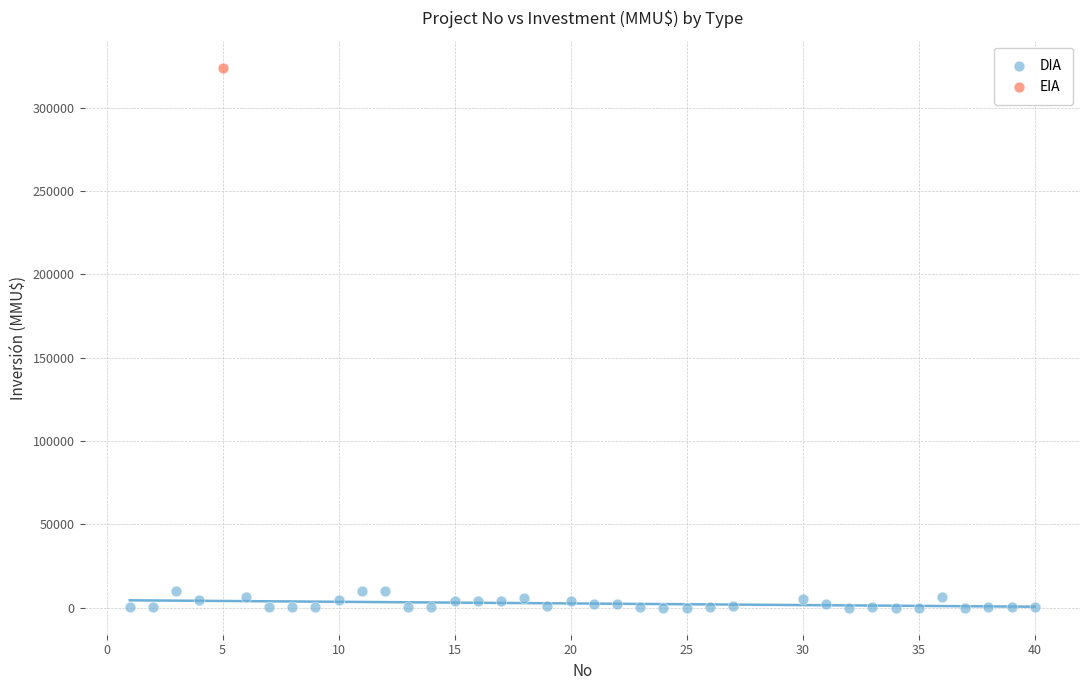

What are all the series names shown in the legend?

DIA, EIA